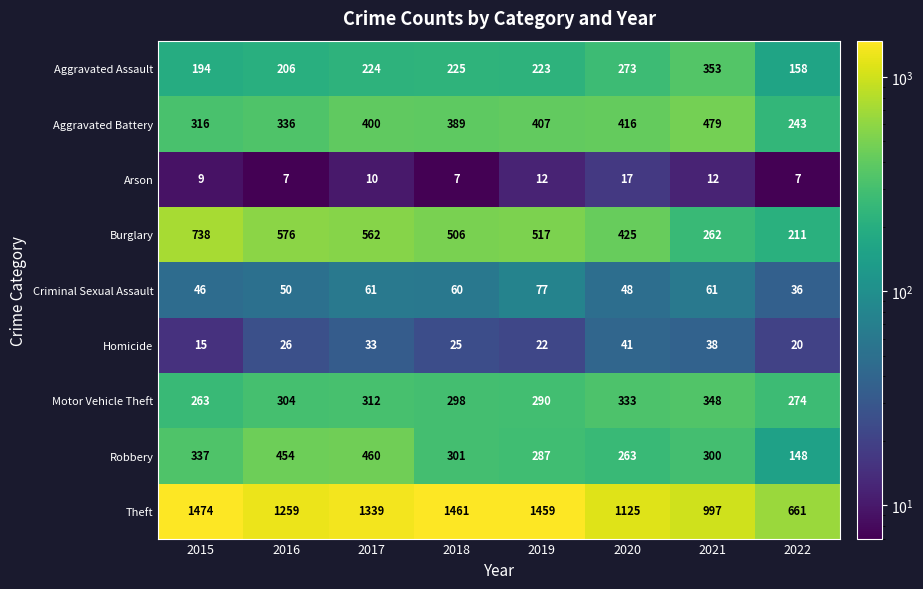

Which series changed the most between 2015 and 2017?

Burglary